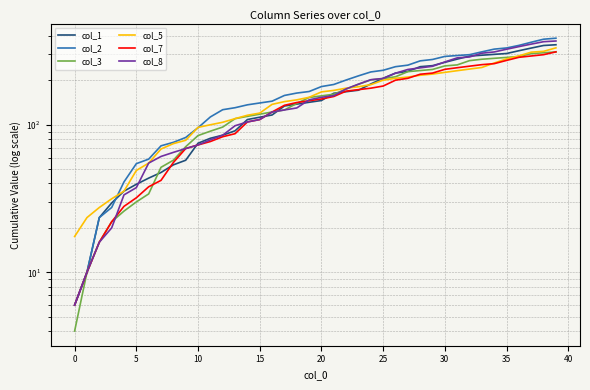

True or false: col_2 and col_7 intersect in this chart.

False